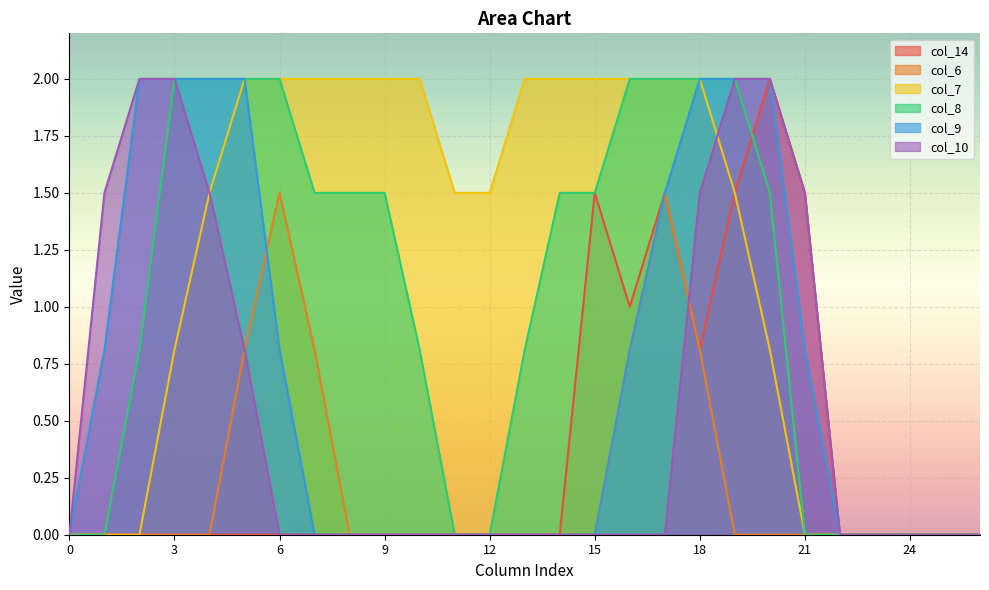

Which series changed the most between 14 and 24?

col_7